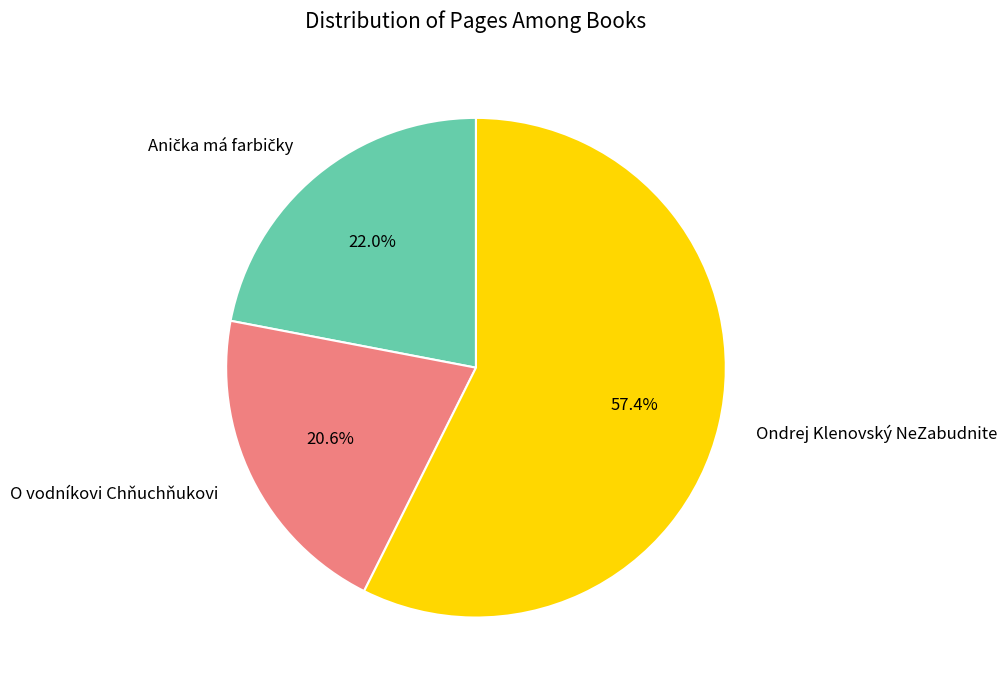

Approximately how many times larger is the value at Ondrej Klenovský NeZabudnite compared to O vodníkovi Chňuchňukovi?

2.8